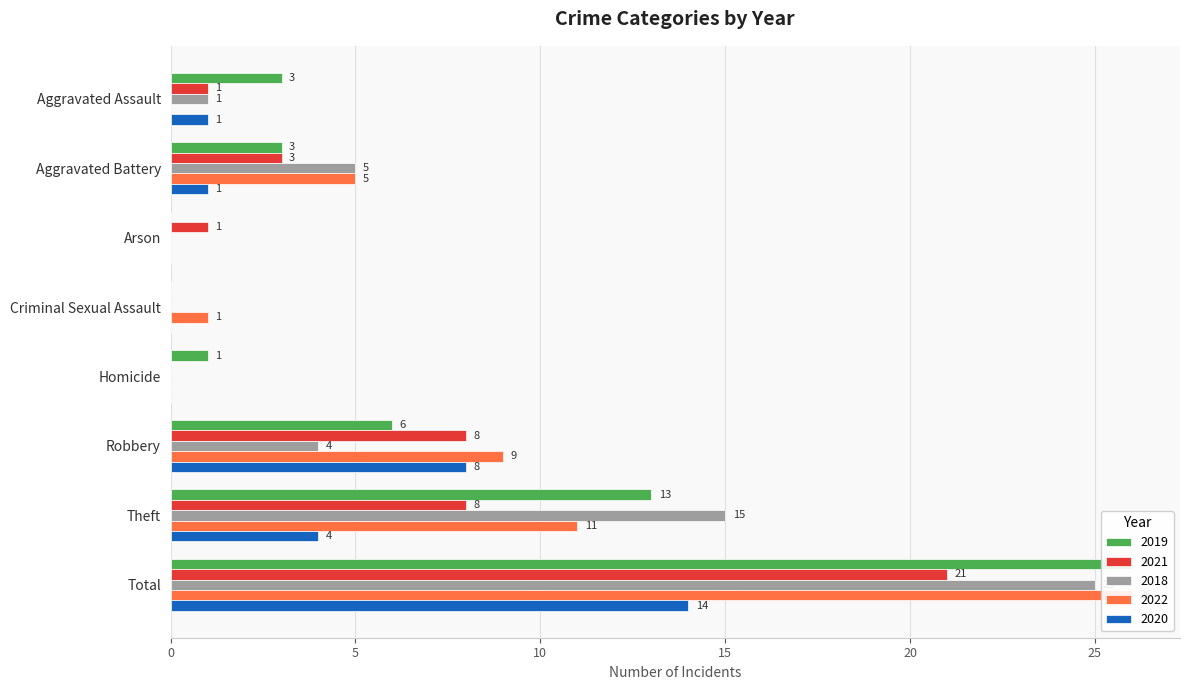

Does the chart contain any negative values?

No